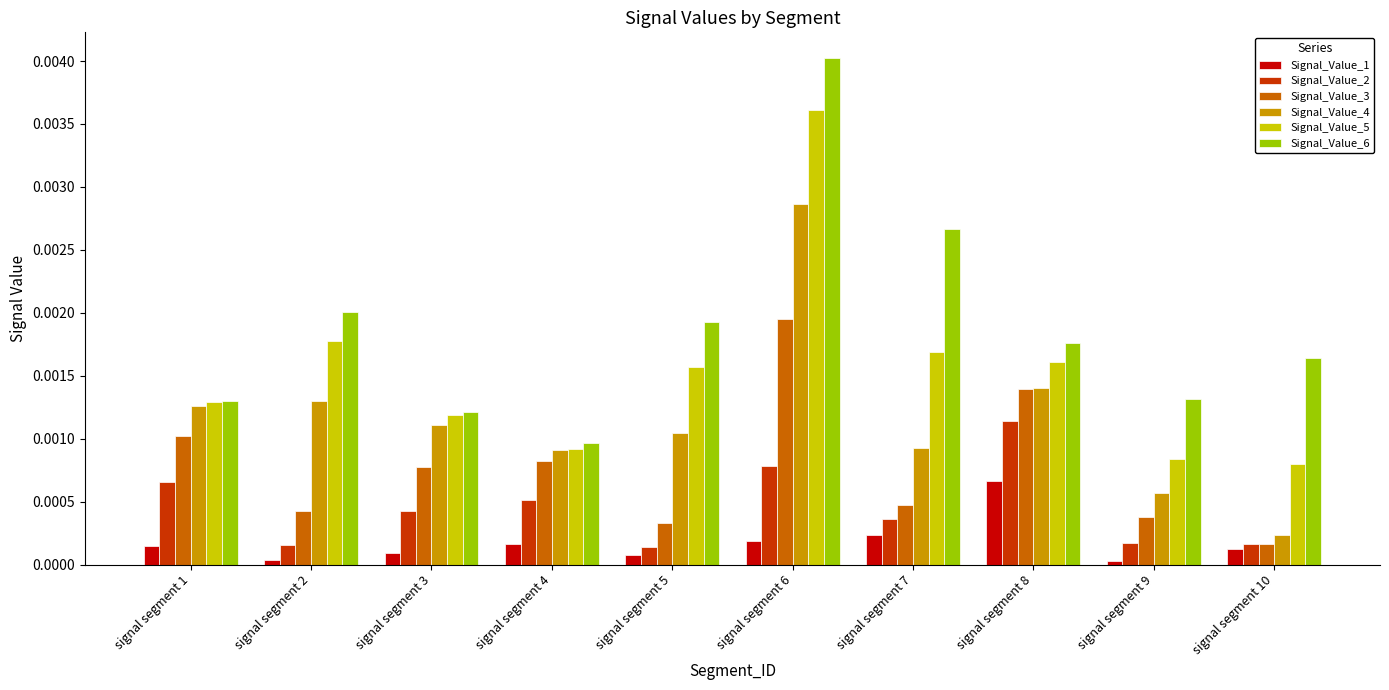

Rank the categories by Signal_Value_3 value from lowest to highest.

signal segment 10, signal segment 5, signal segment 9, signal segment 2, signal segment 7, signal segment 3, signal segment 4, signal segment 1, signal segment 8, signal segment 6